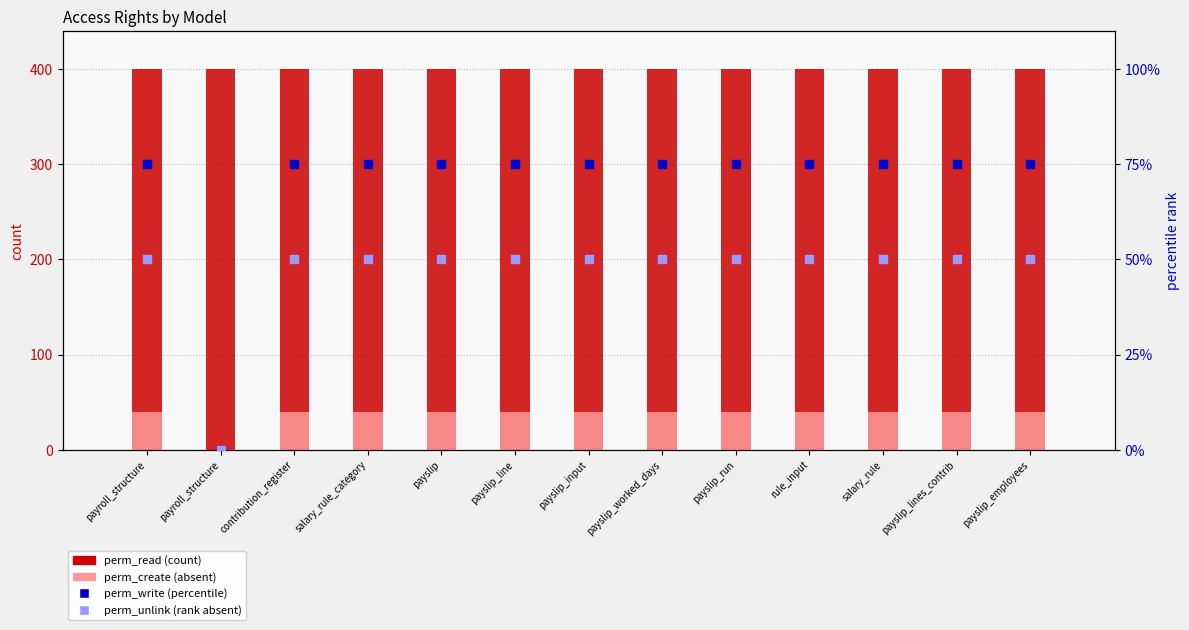

Which series has the largest total across all categories?

perm_read